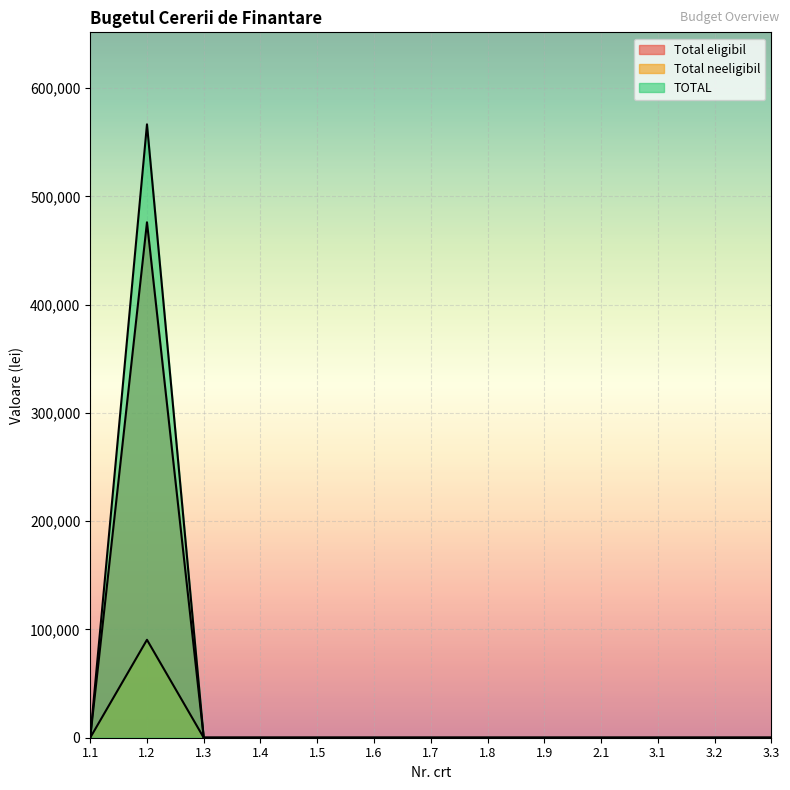

The TOTAL series shows 0.0 at 1.7. True or false?

True